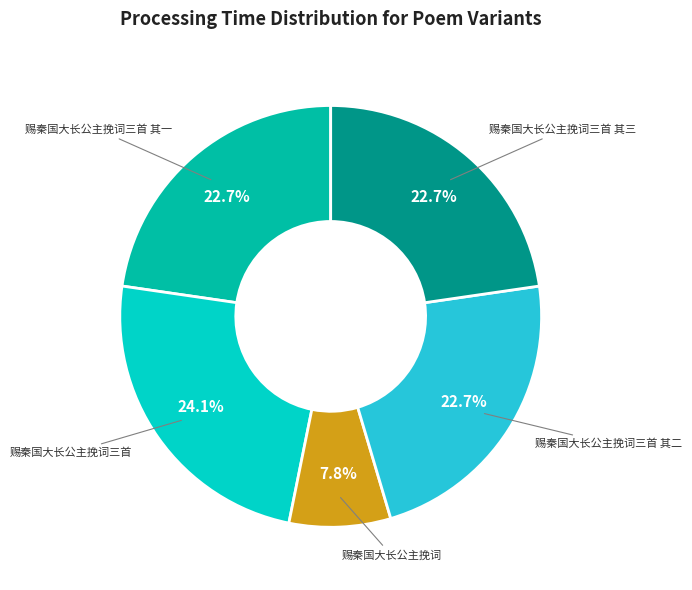

Is there a majority slice in this chart?

No